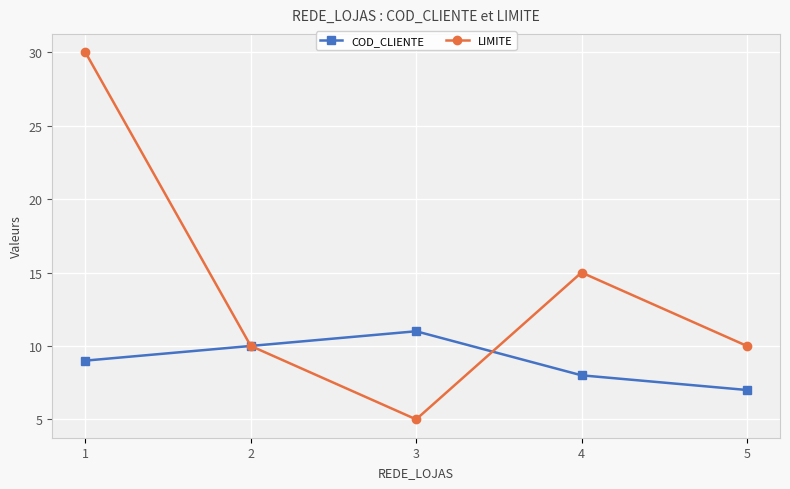

What is the total value across all series at 3?

16